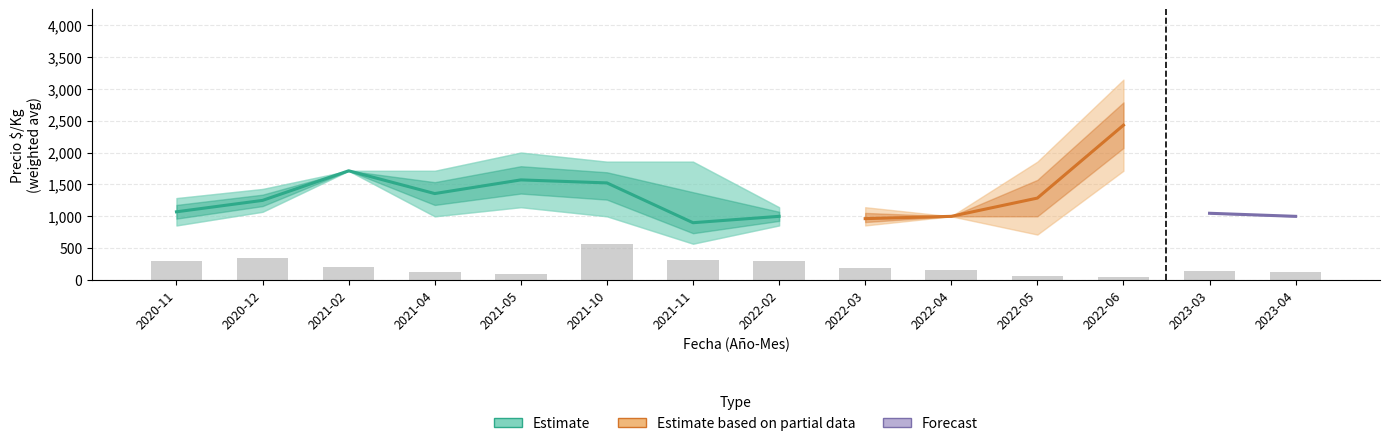

What is the value of the Precio_mean bar at the 6th from the left?

1524